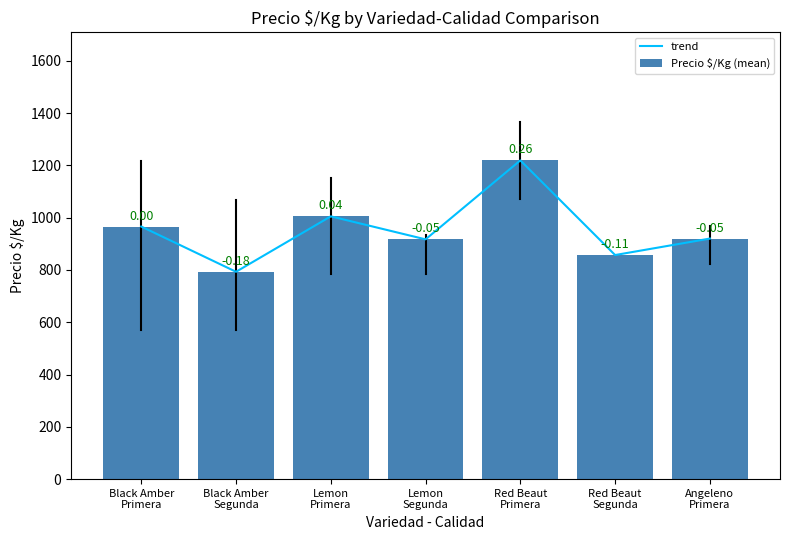

What is the difference between the Precio $/Kg (mean) values at Red Beaut
Segunda and Lemon
Primera?

148